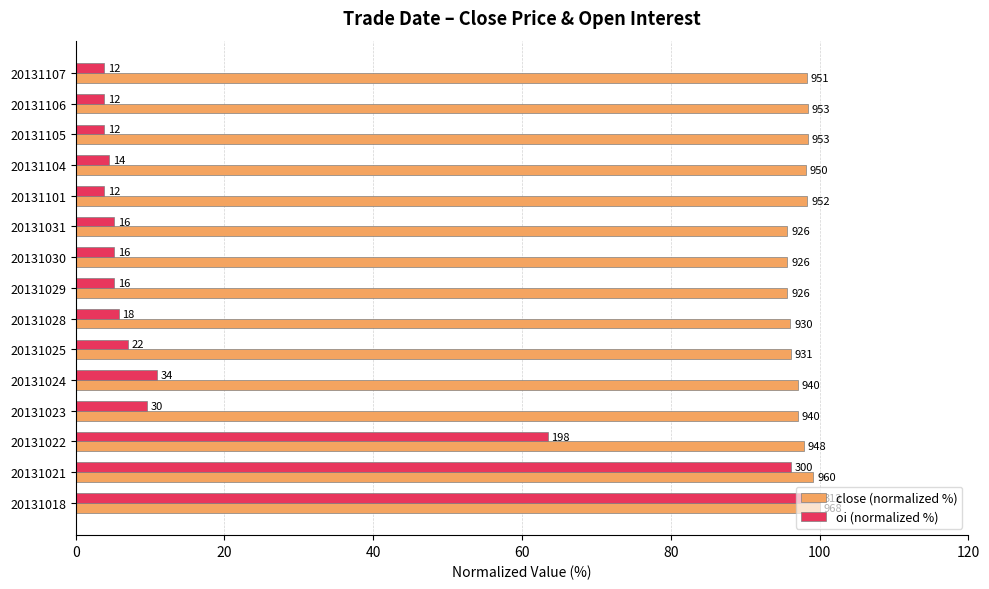

Reading left to right, extract all data points from this chart.

close (normalized %): 100.0	99.2	97.9	97.1	97.1	96.2	96.1	95.7	95.7	95.7	98.3	98.1	98.5	98.5	98.2
oi (normalized %): 100.0	96.2	63.5	9.6	10.9	7.1	5.8	5.1	5.1	5.1	3.8	4.5	3.8	3.8	3.8